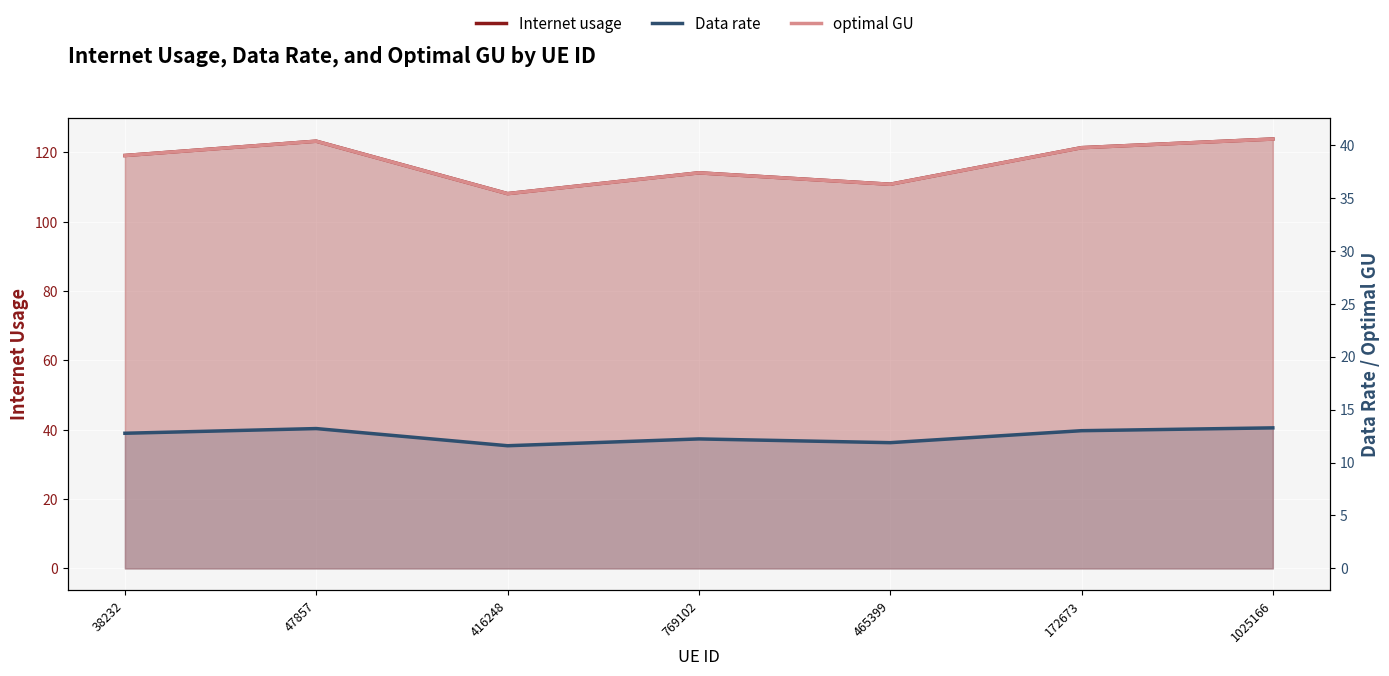

Is it true that Data rate equals 17.9 at 416248?

False